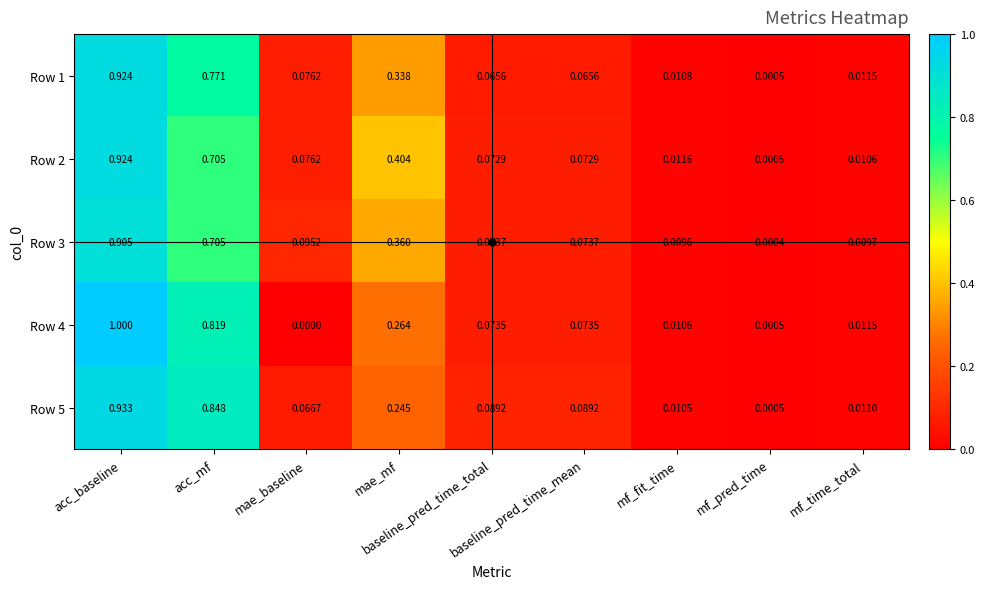

How many series are shown in this chart?

5